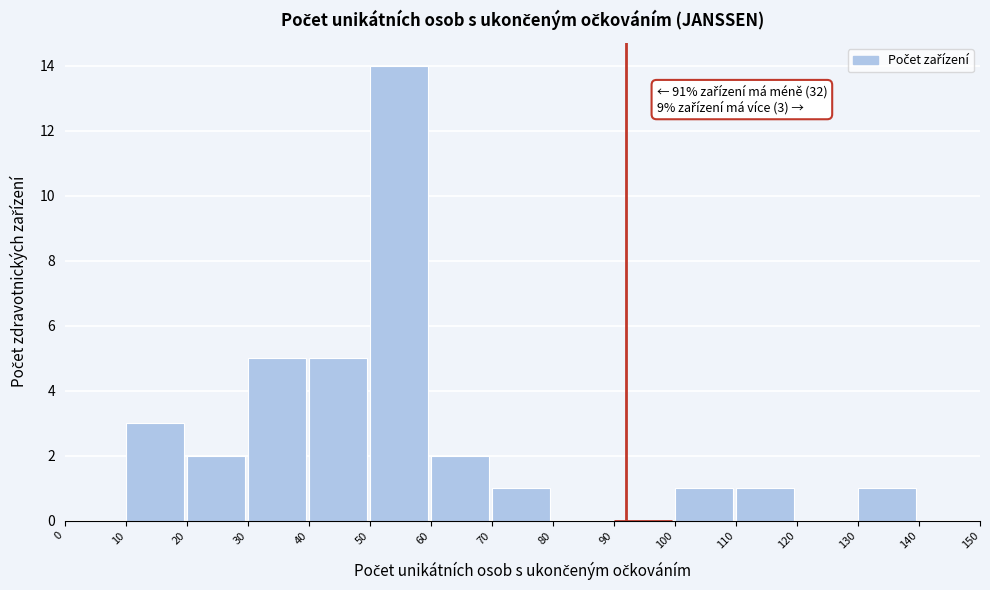

Over which range of the x-axis is the bar tallest?

50 to 60